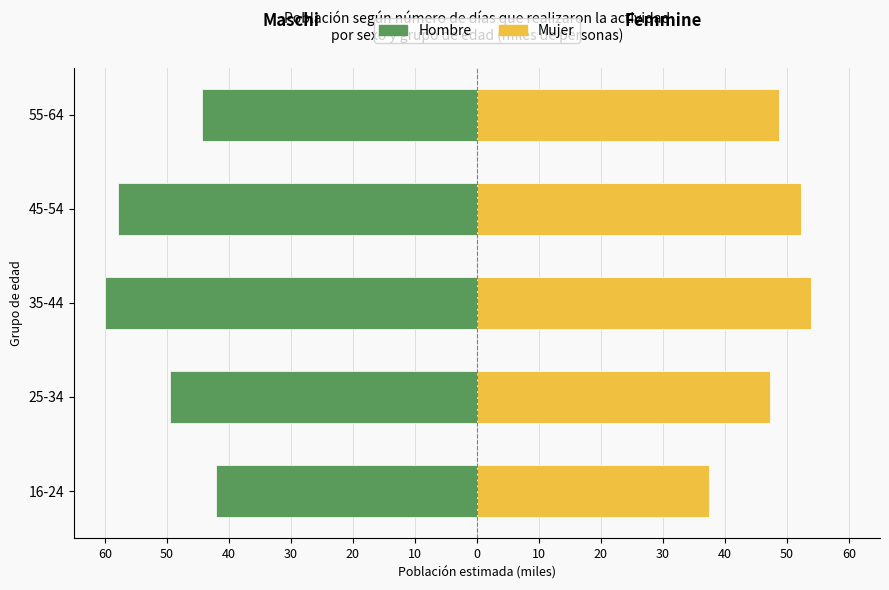

How many bars are there in each group?

2